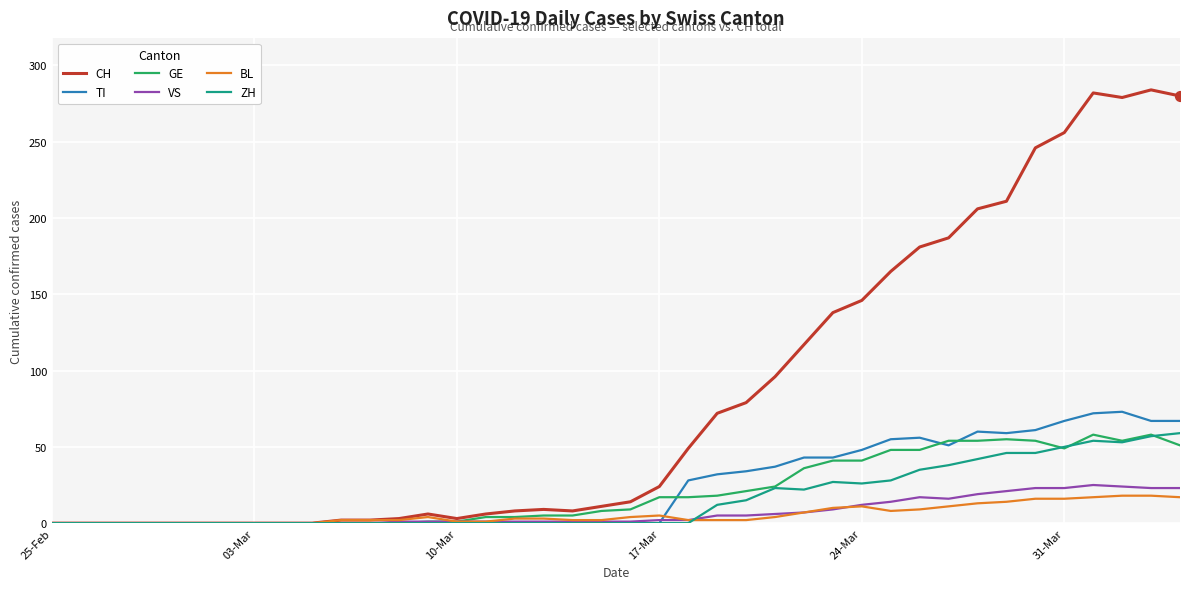

Which series has the largest total across all categories?

CH